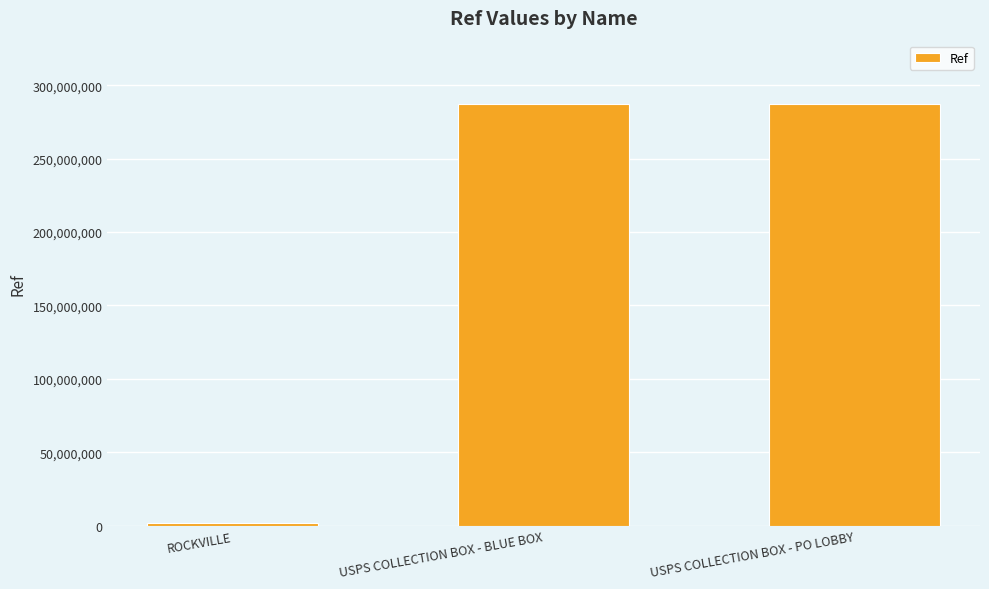

Read the value at ROCKVILLE, to the nearest 50.

1379700